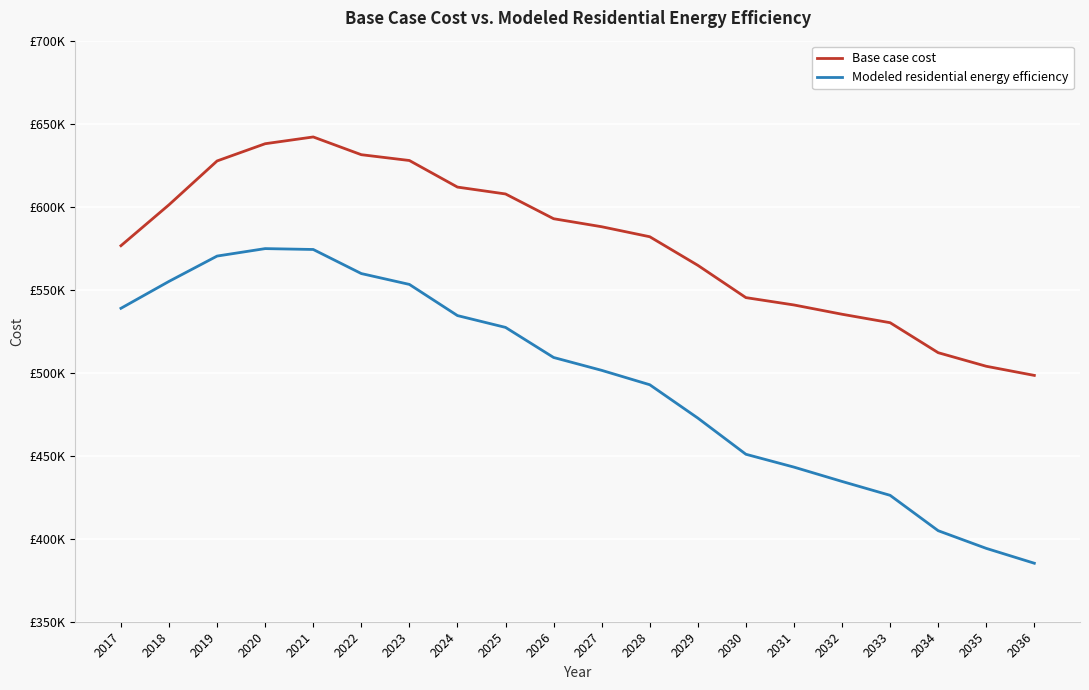

What is the value of the Base case cost point at the 10th from the left?

592751.0